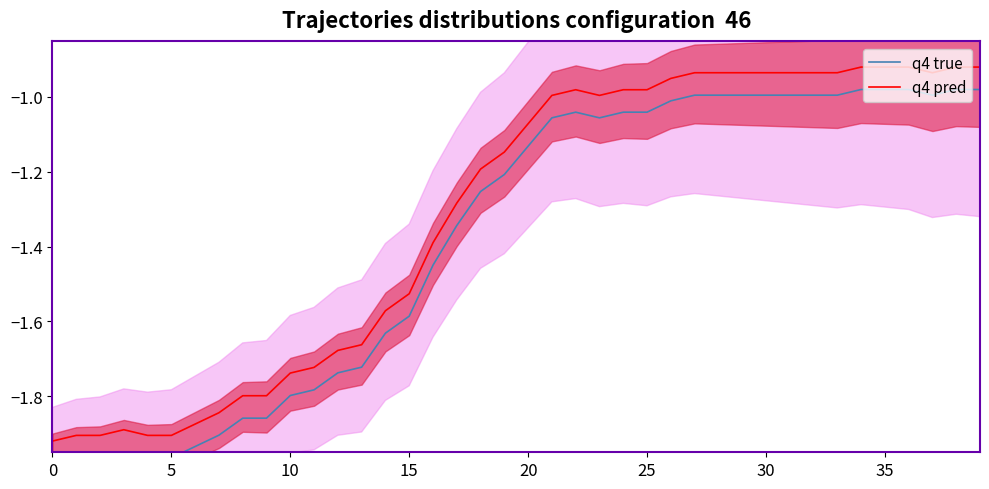

What value does the q4 pred series have at 14?

-1.6